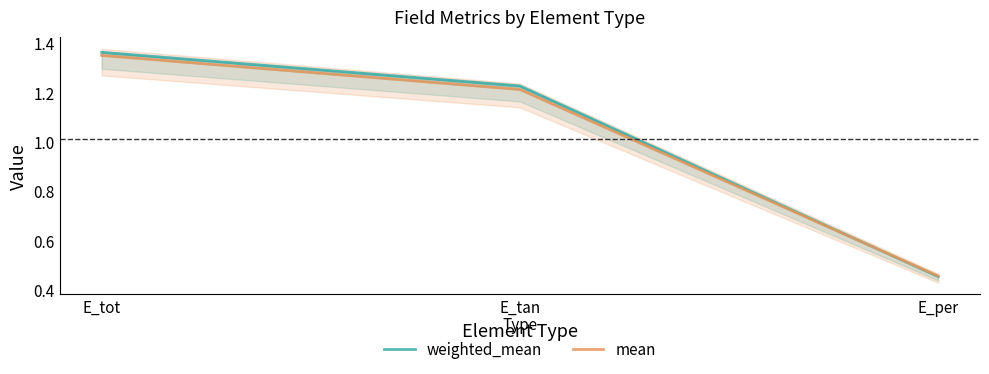

What is the sum of all mean values?

3.0